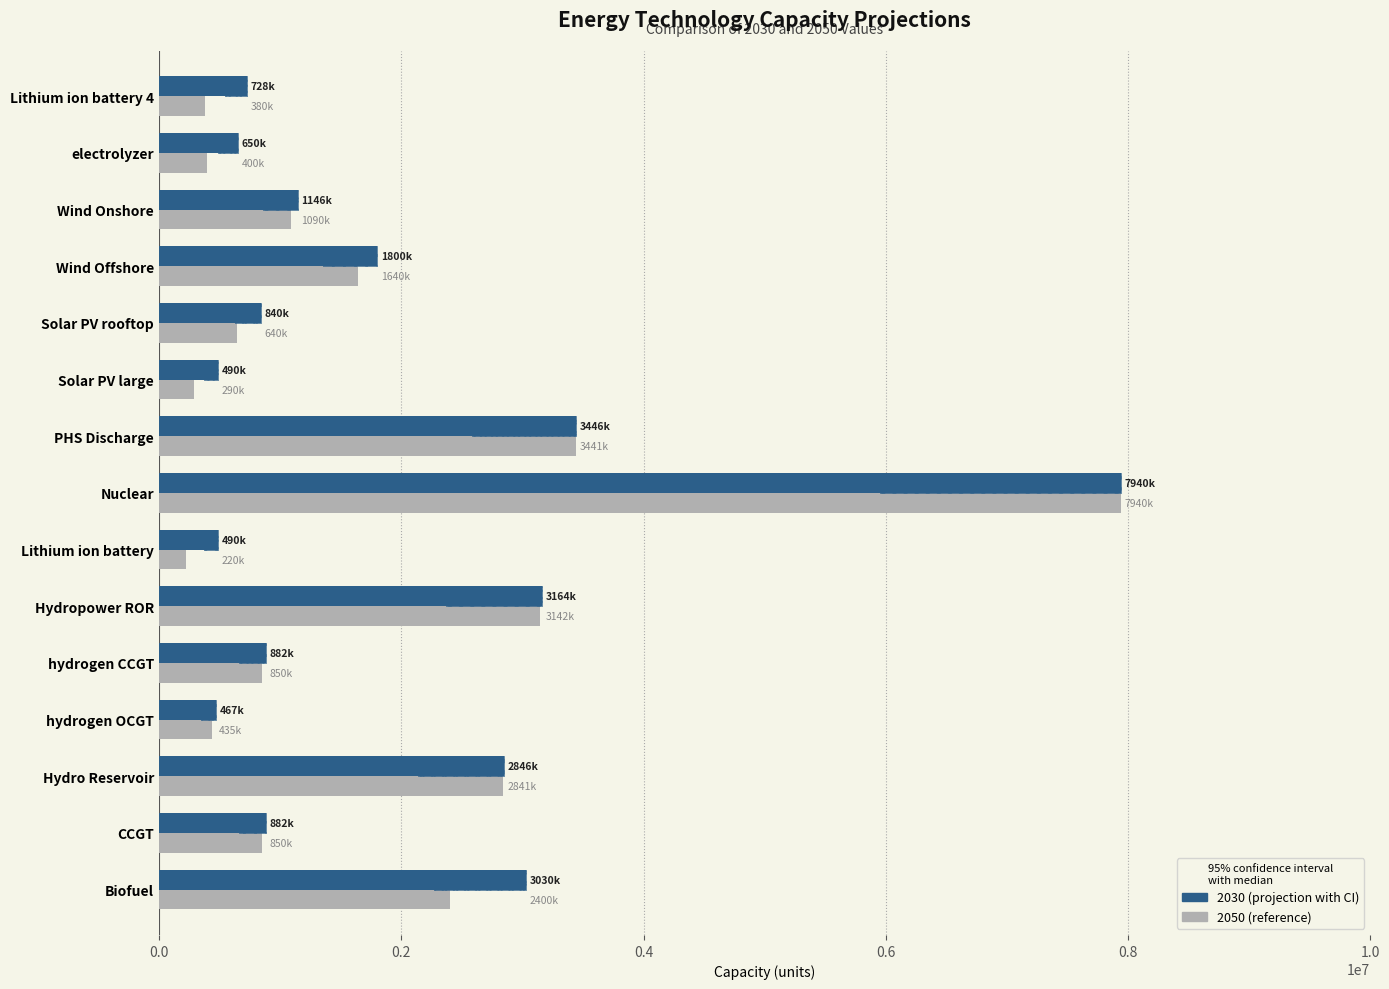

Read the 2050 value at Lithium ion battery 4.

380000.0